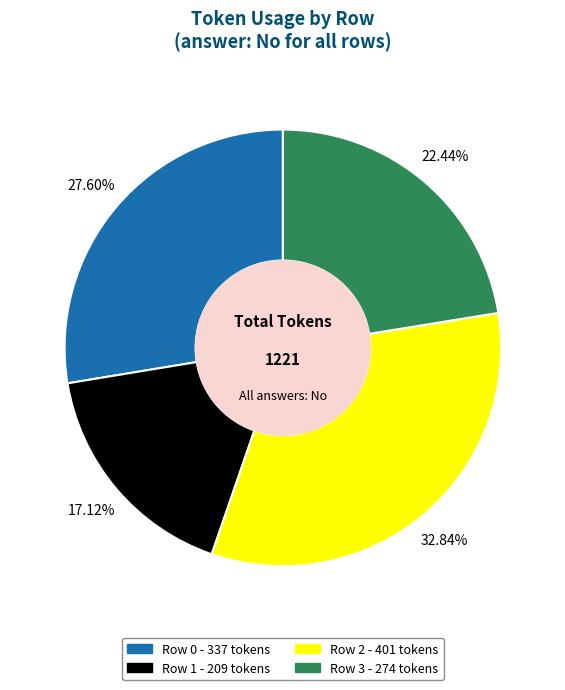

Is the sum of Row 1 and Row 0 greater than half?

No